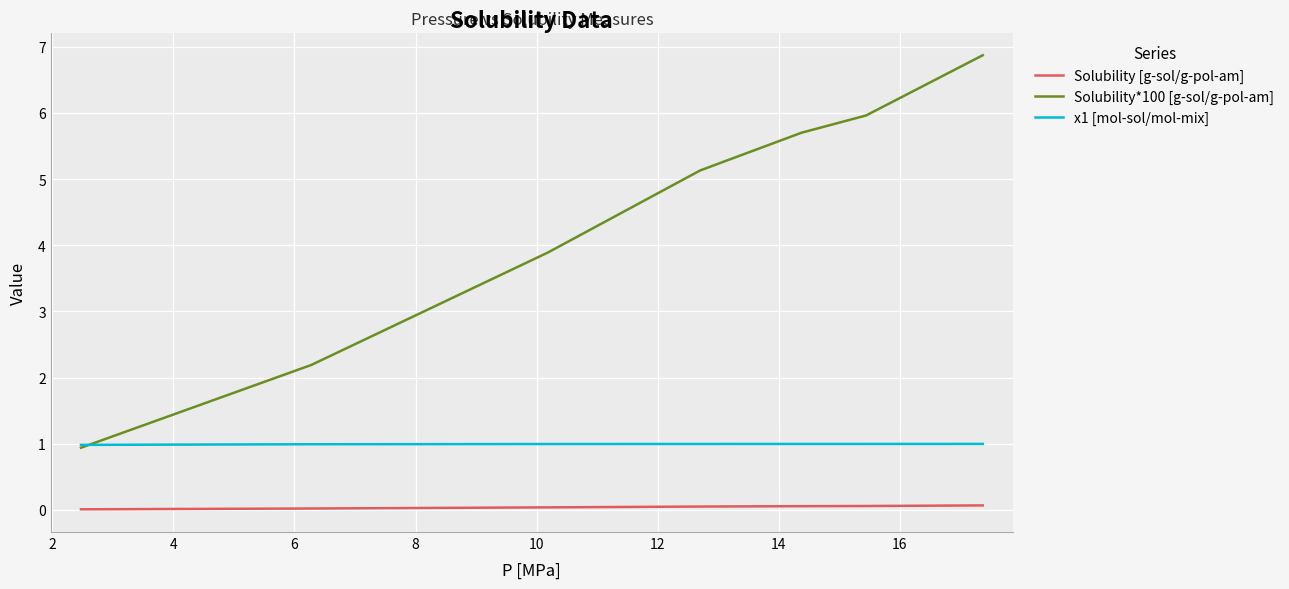

Which series has the largest total across all categories?

Solubility*100 [g-sol/g-pol-am]